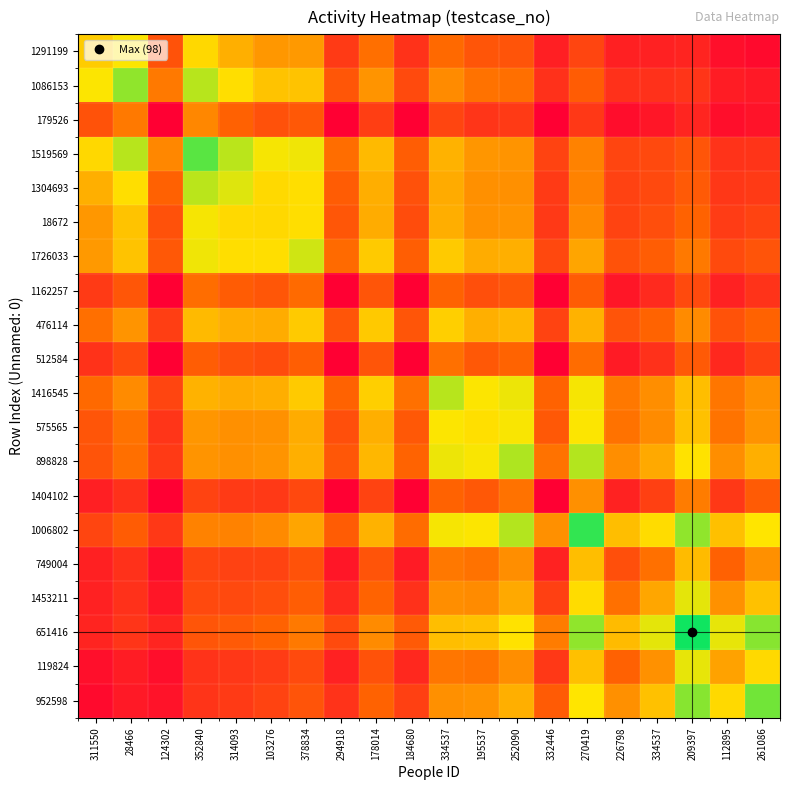

Which series has the largest range (max minus min)?

651416